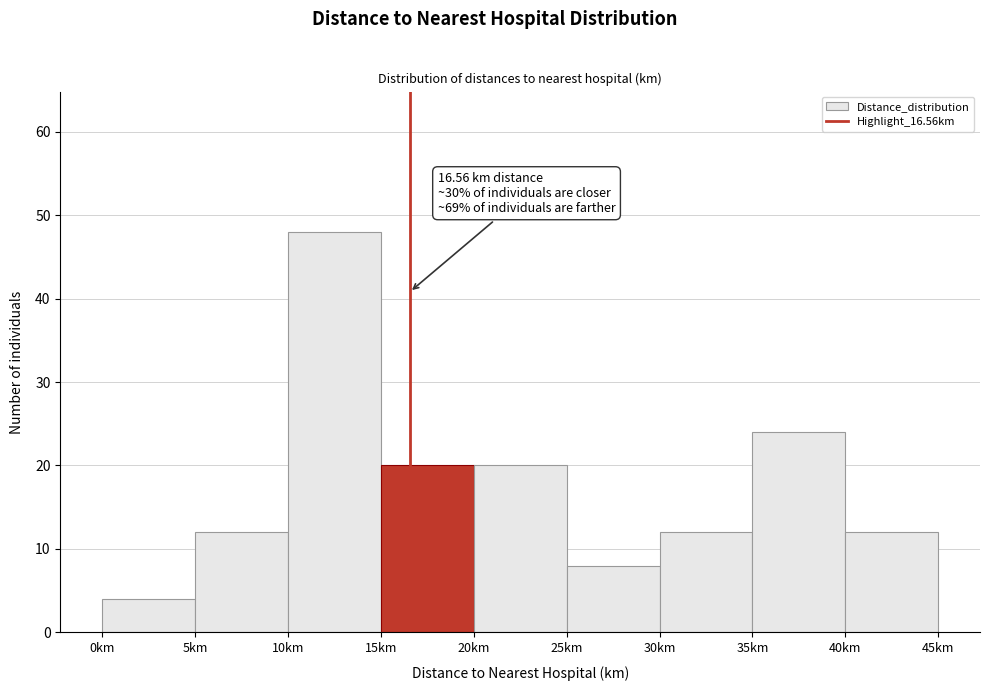

Over which range of the x-axis is the bar tallest?

10 to 15